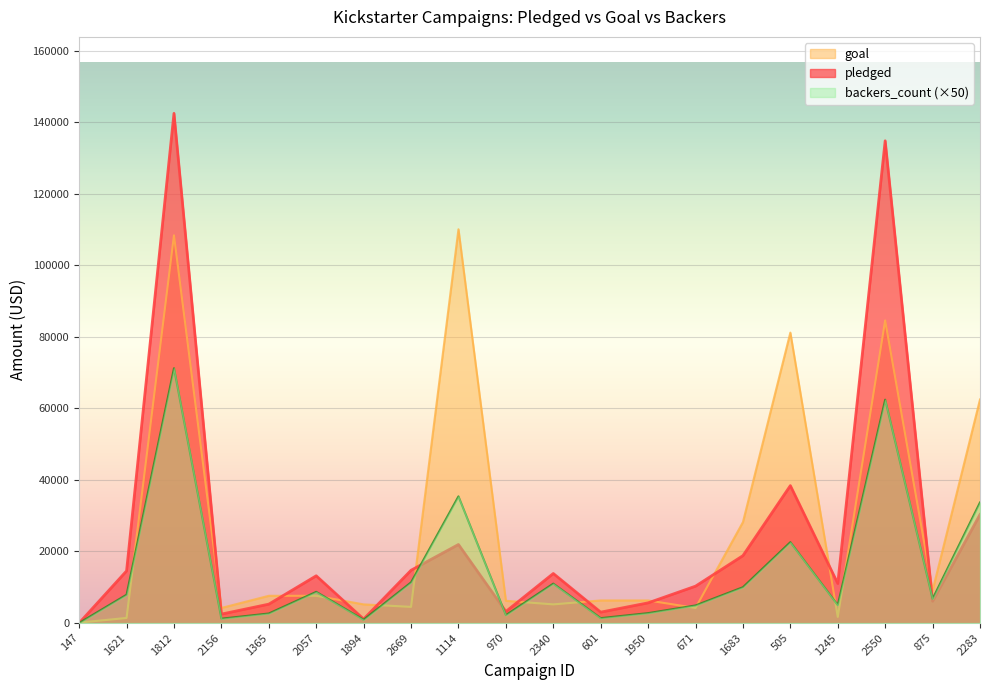

List the labels in order of backers_count value, smallest first.

147, 1894, 2156, 601, 970, 1365, 1950, 671, 1245, 875, 1621, 2057, 1683, 2340, 2669, 505, 2283, 1114, 2550, 1812